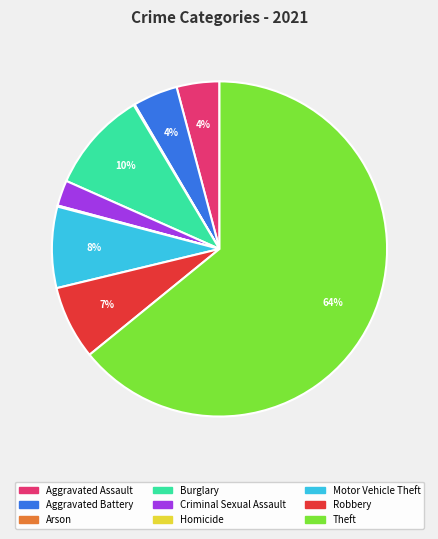

True or false: Theft accounts for 64% of the total.

True